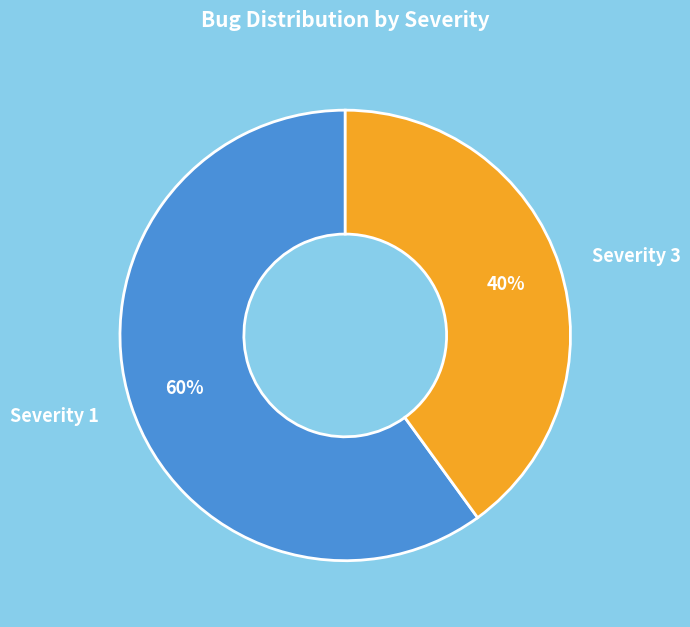

Rank the categories by value from highest to lowest.

Severity 1, Severity 3